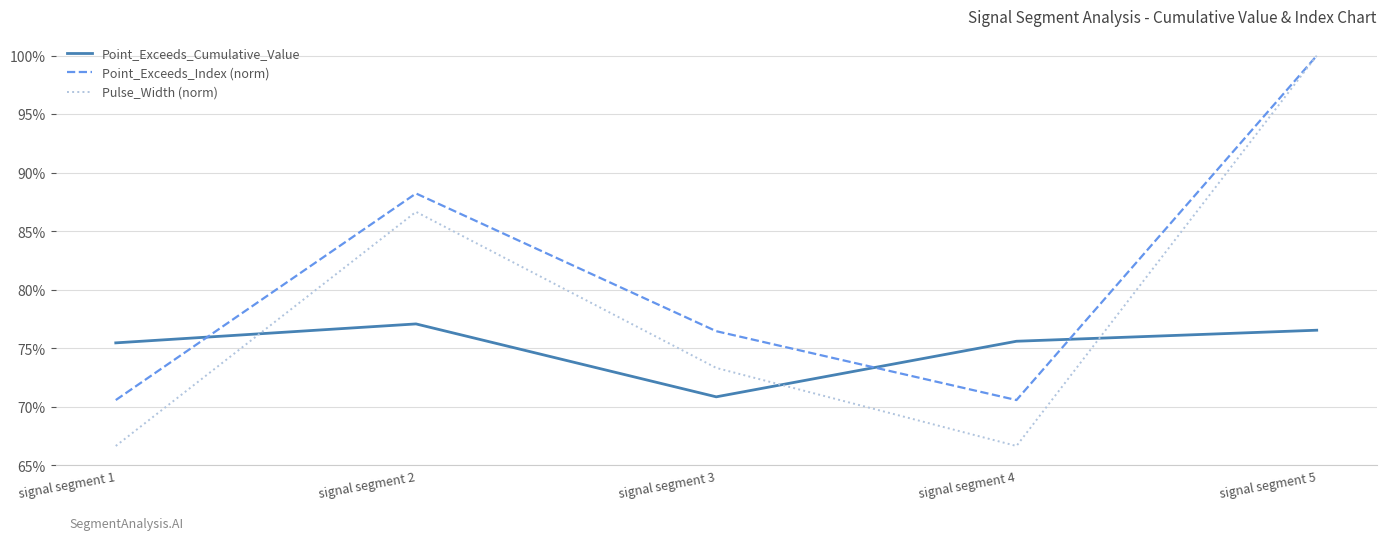

The Pulse_Width (norm) series shows 0.7 at signal segment 1. True or false?

True